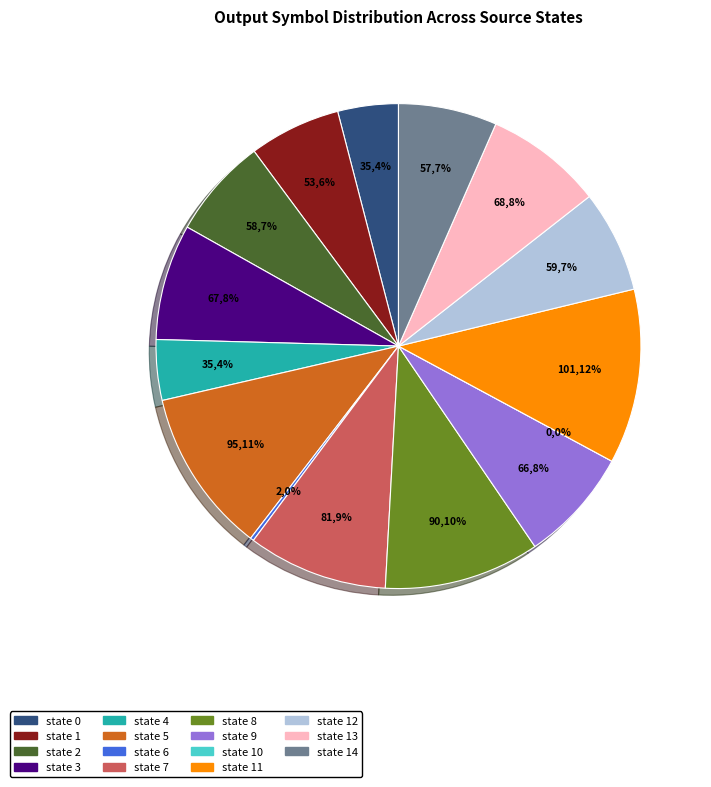

To the nearest percent, what is the combined percentage of state 12 and state 10?

7%